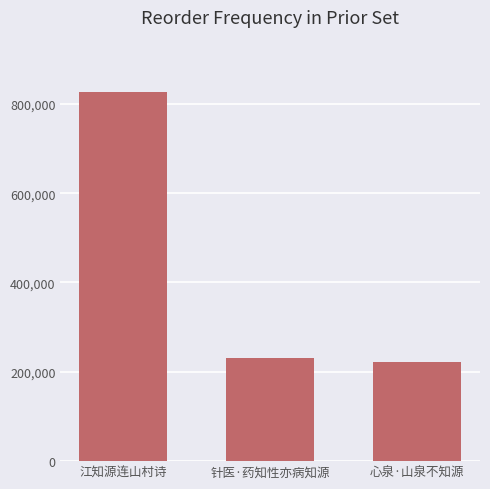

What is the label of the 1st bar from the right?

心泉·山泉不知源